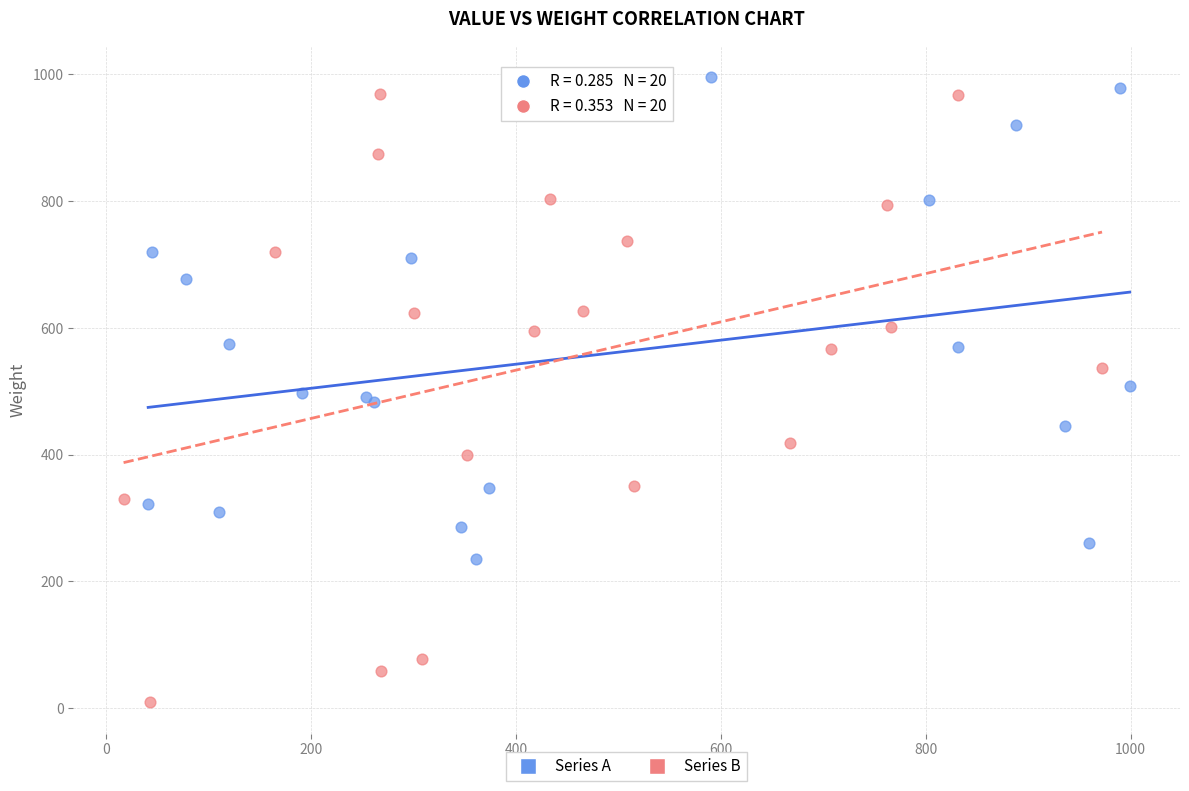

What are all the series names shown in the legend?

Series A, Series B